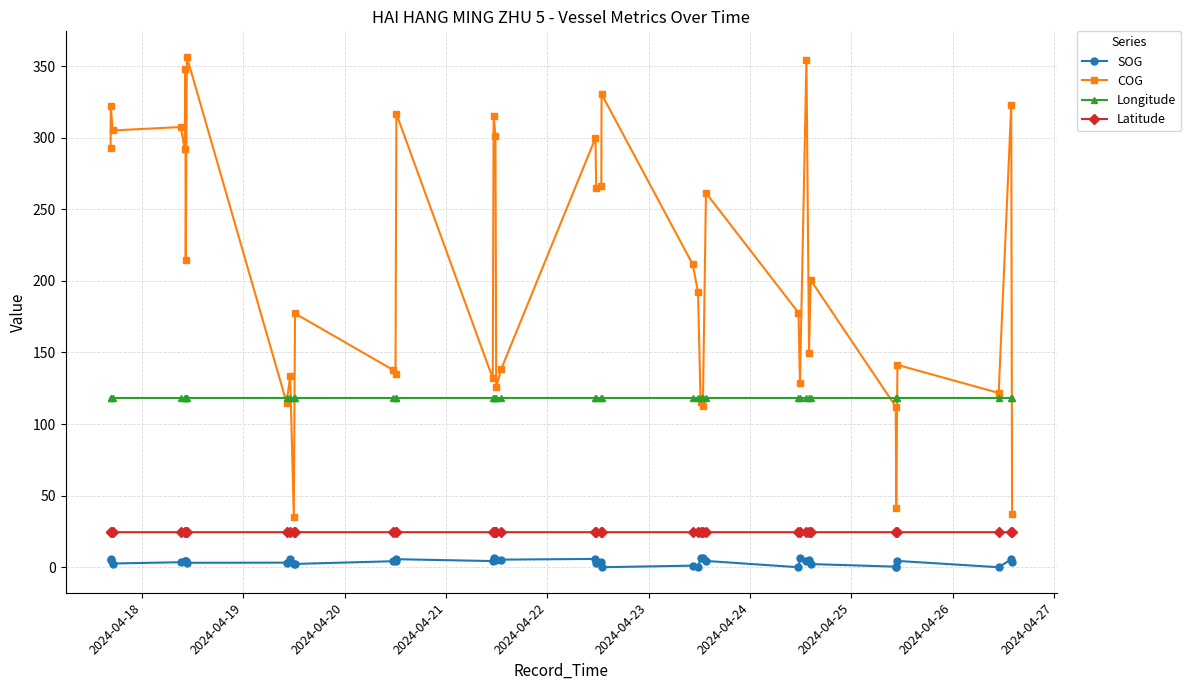

True or false: SOG has more than 1 interior local peaks.

True